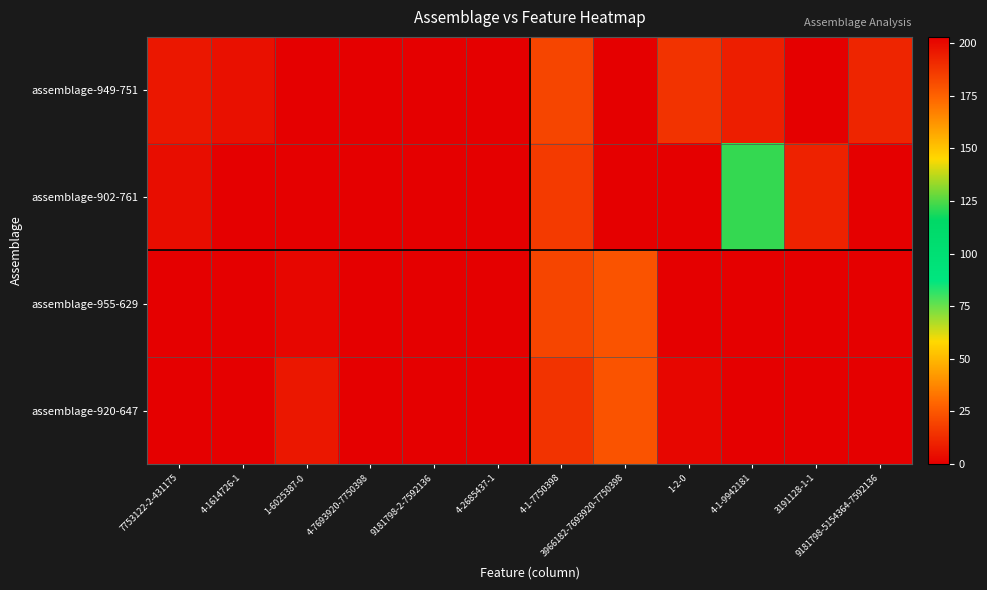

List the series in order of their peak value, lowest first.

assemblage-902-761, assemblage-949-751, assemblage-920-647, assemblage-955-629